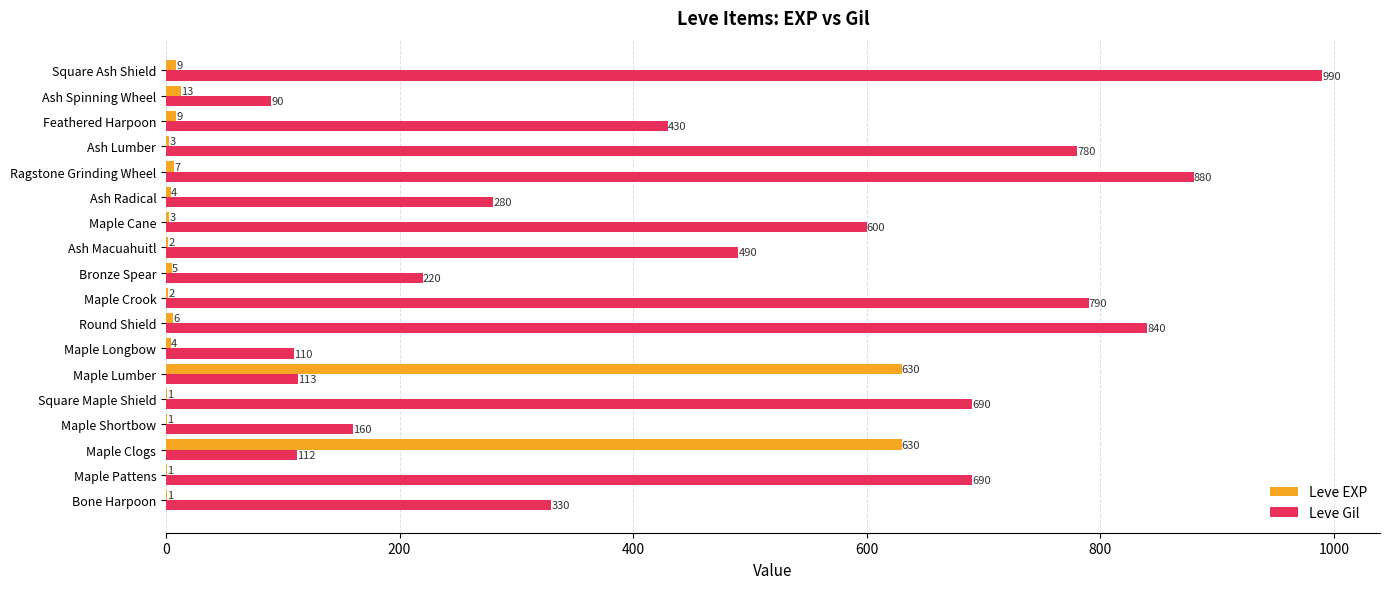

True or false: Leve Gil has a value of 430 at Feathered Harpoon.

True